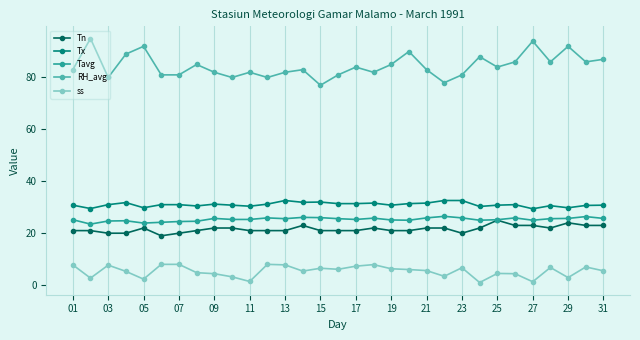

At how many categories does at least one series exceed 8?

31